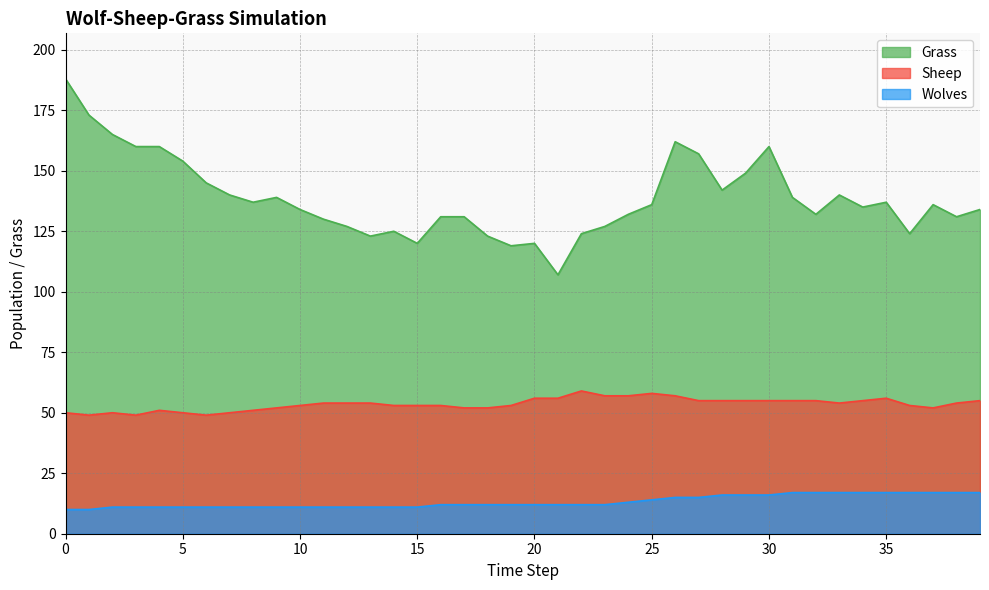

What are all the series names shown in the legend?

Grass, Sheep, Wolves